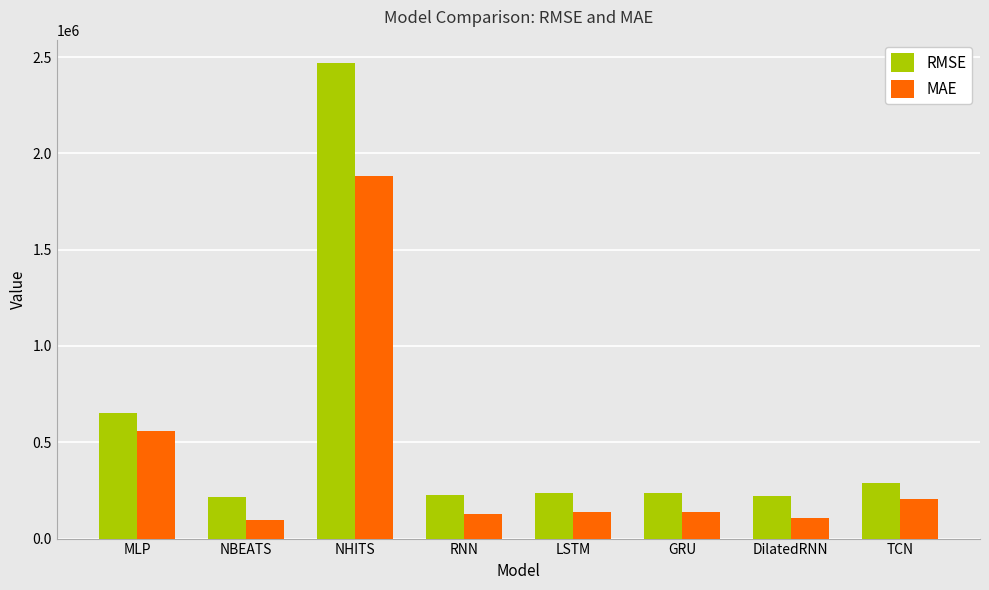

True or false: RMSE has a value of 290793.8 at TCN.

True